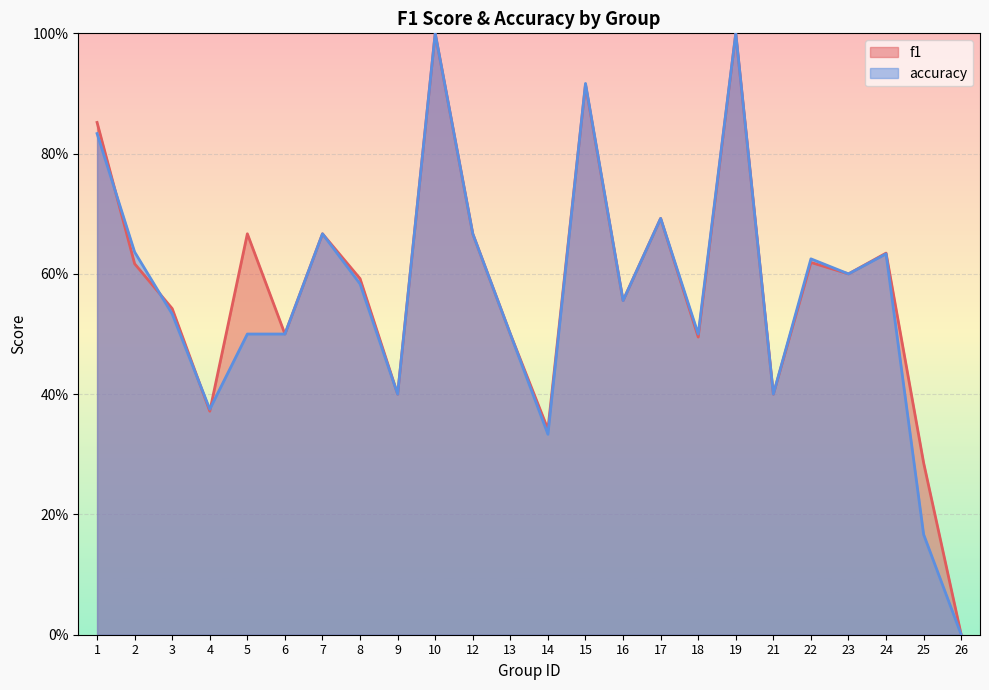

What is the maximum value for accuracy?

1.0